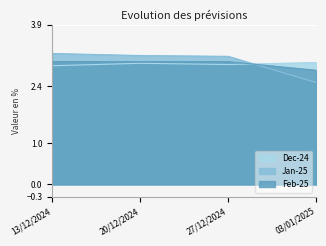

Is the value of Dec-24 at 03/01/2025 greater than the value of Feb-25 at 20/12/2024?

No